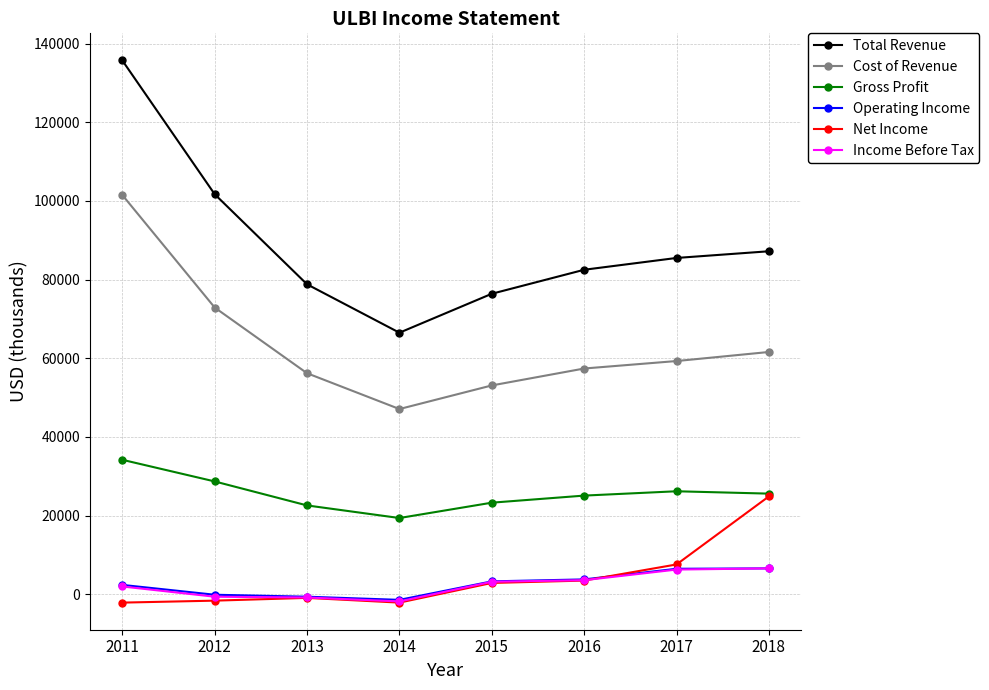

Which series has the largest total across all categories?

Total Revenue